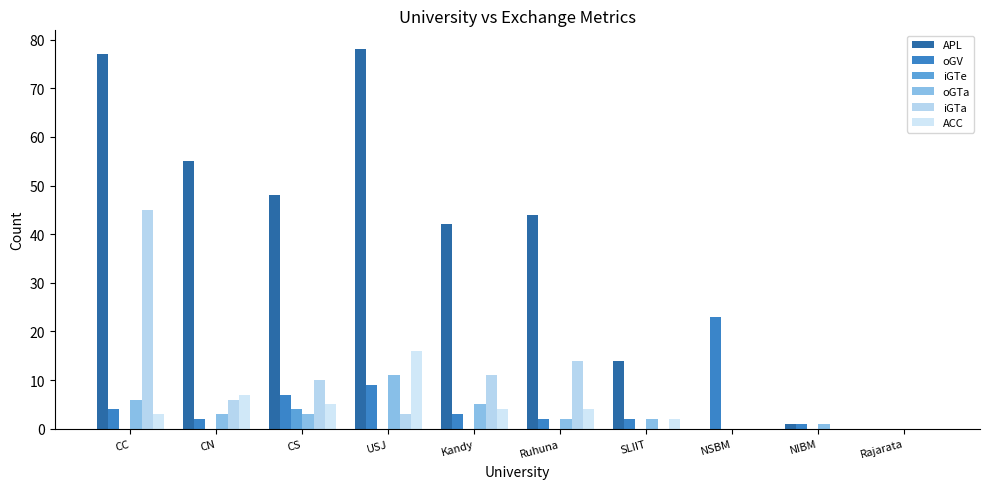

The value of iGTe at USJ is -1. True or false?

False